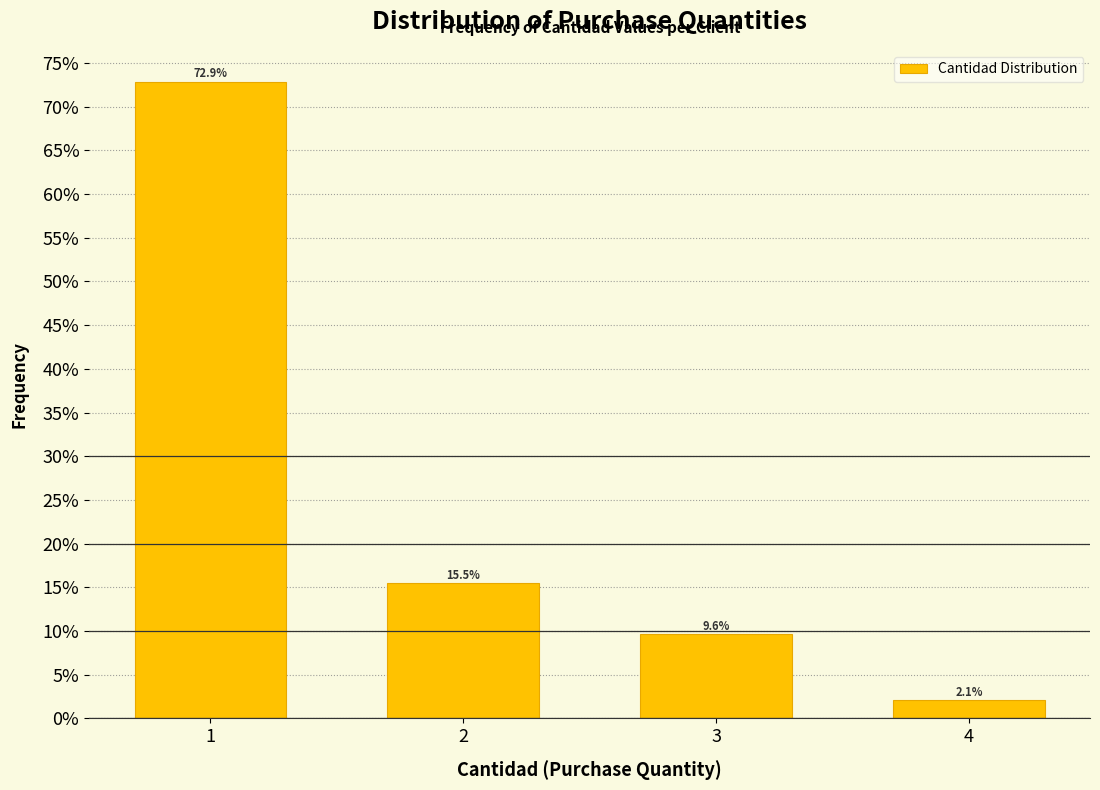

Are the bars horizontal?

No